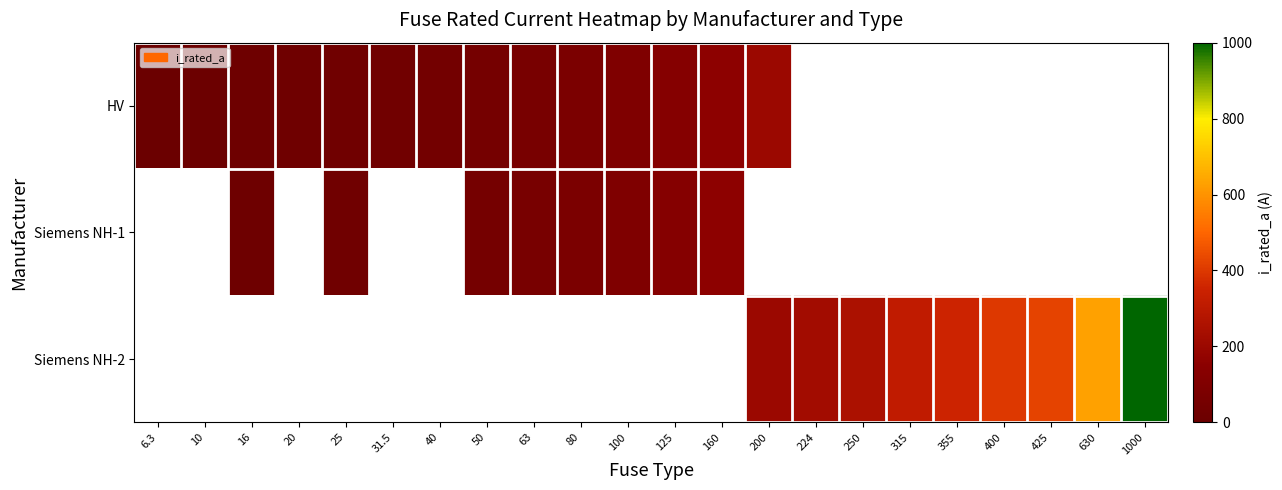

How many values in the Siemens NH-1 series exceed 125?

1